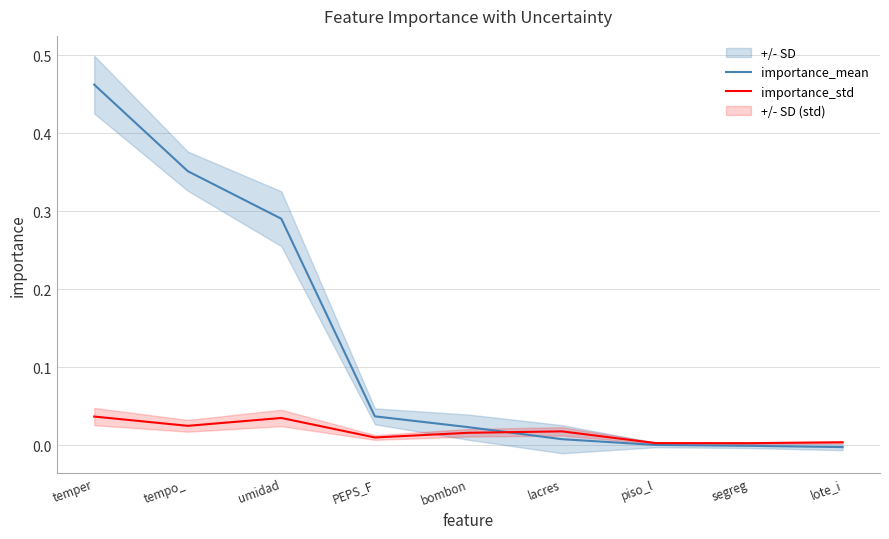

Which series has the largest total across all categories?

importance_mean